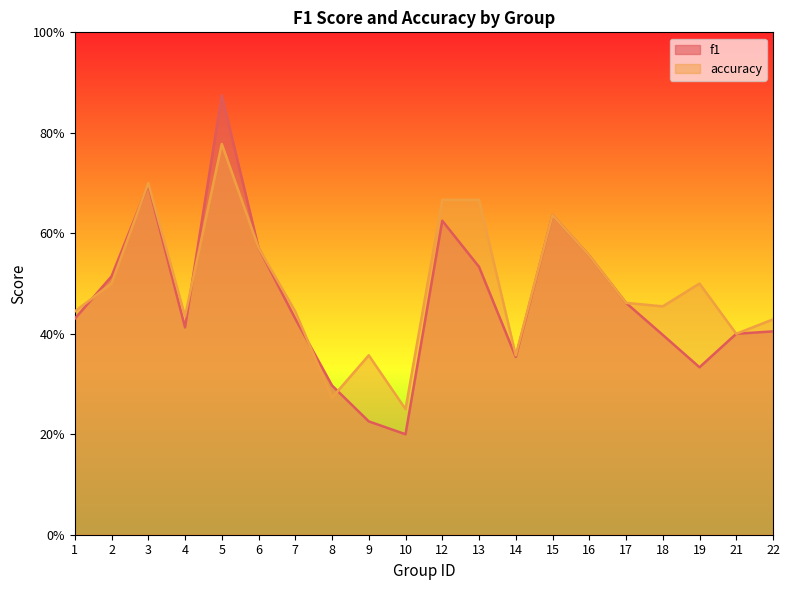

Is it true that f1 equals 0.3 at 19?

True